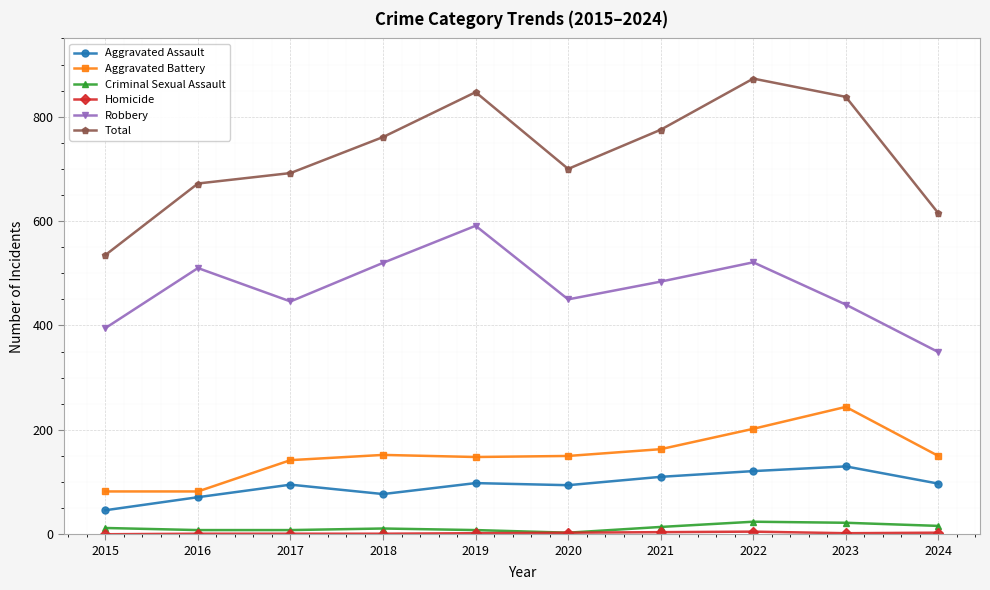

How many lines are shown in the chart?

6